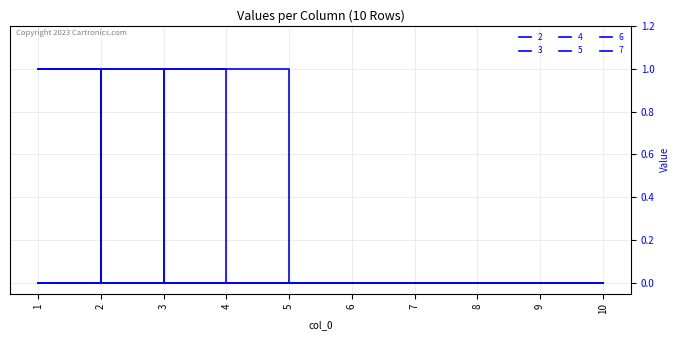

True or false: 3 has a value of 0 at 4.

True